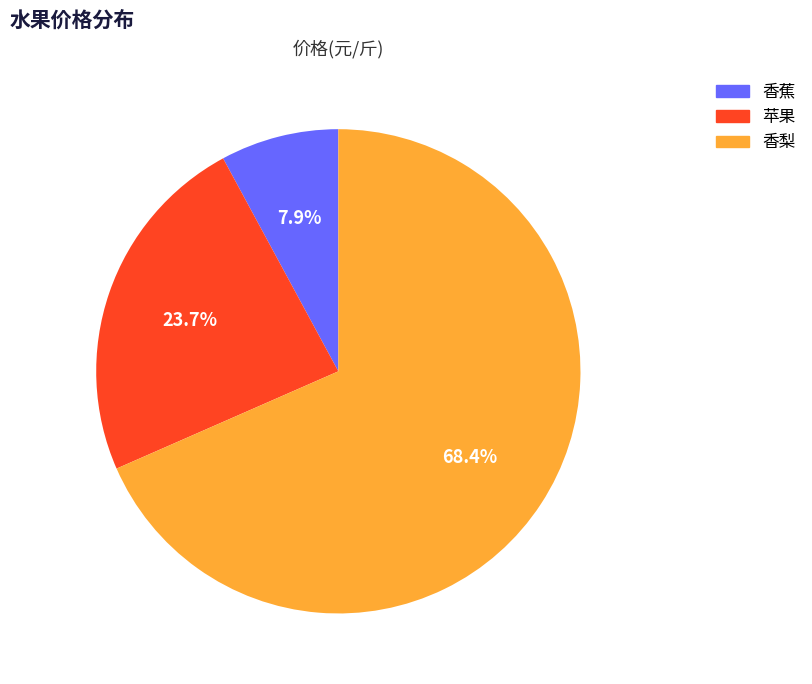

Which category has the biggest portion of the pie?

香梨